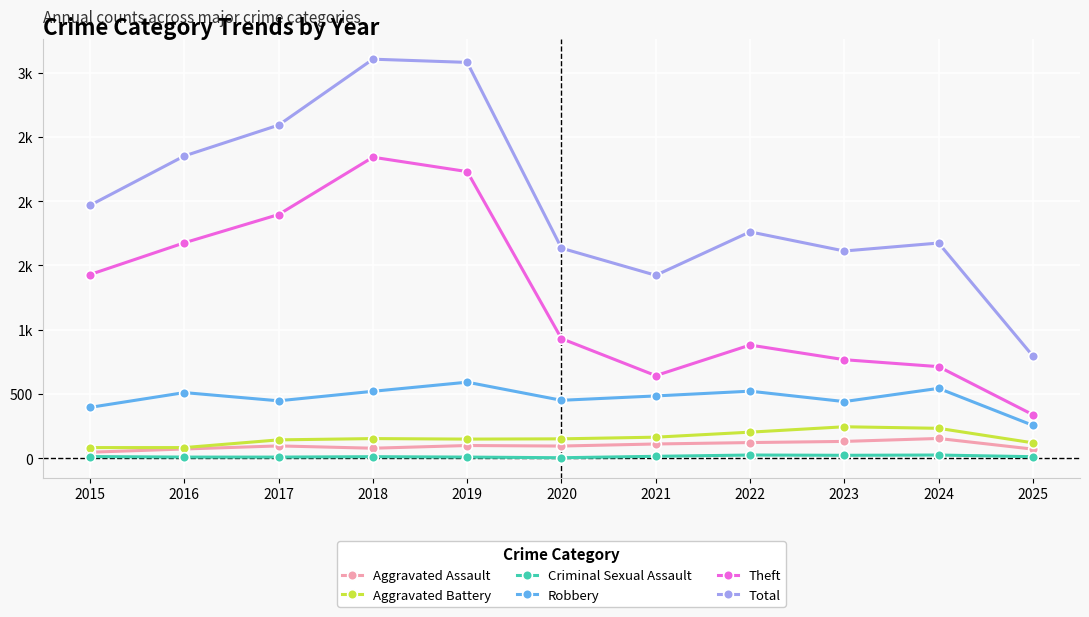

What is the minimum value for Criminal Sexual Assault?

3